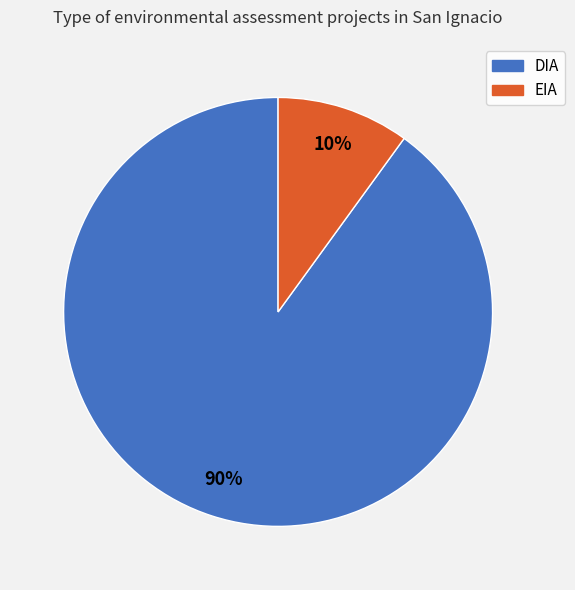

How many slices are in this pie chart?

2